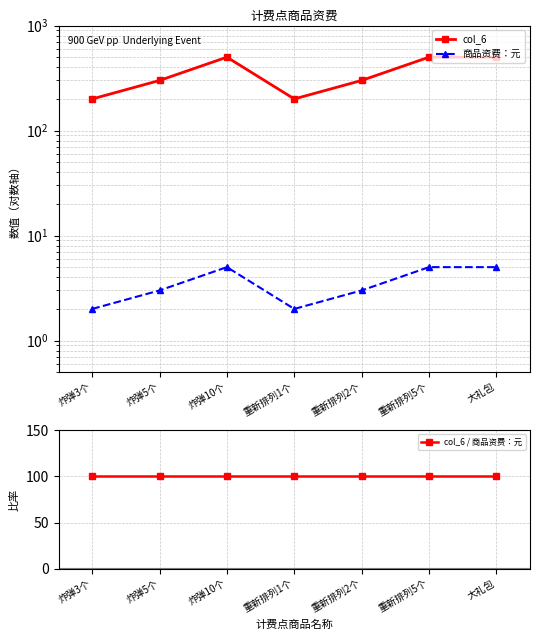

List the series in order of their peak value, highest first.

col_6, col_6 / 商品资费：元, 商品资费：元